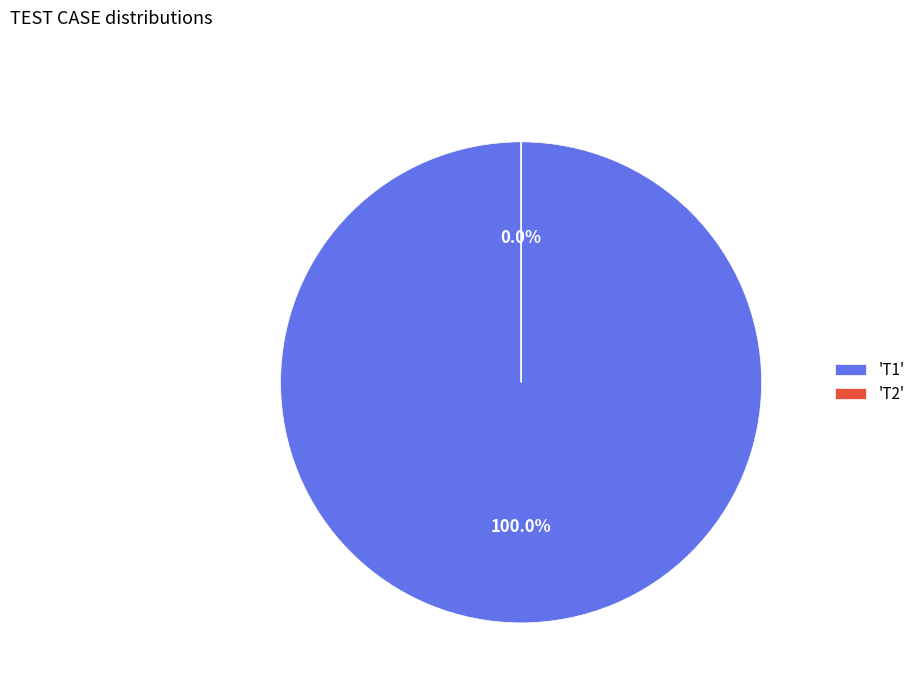

What percentage is the T1 slice, to the nearest percent?

100%